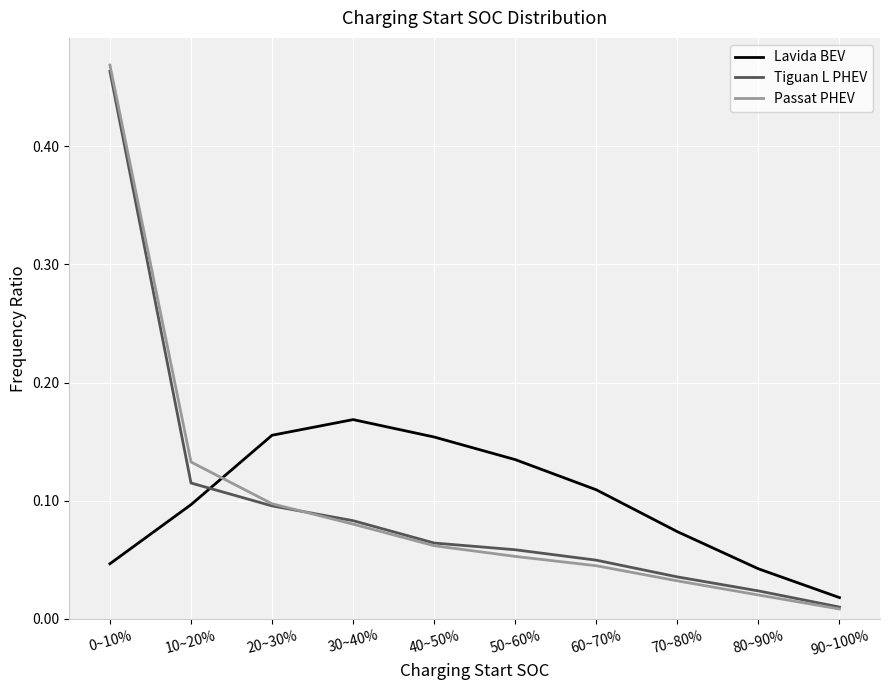

What position from the right is 0~10%?

10